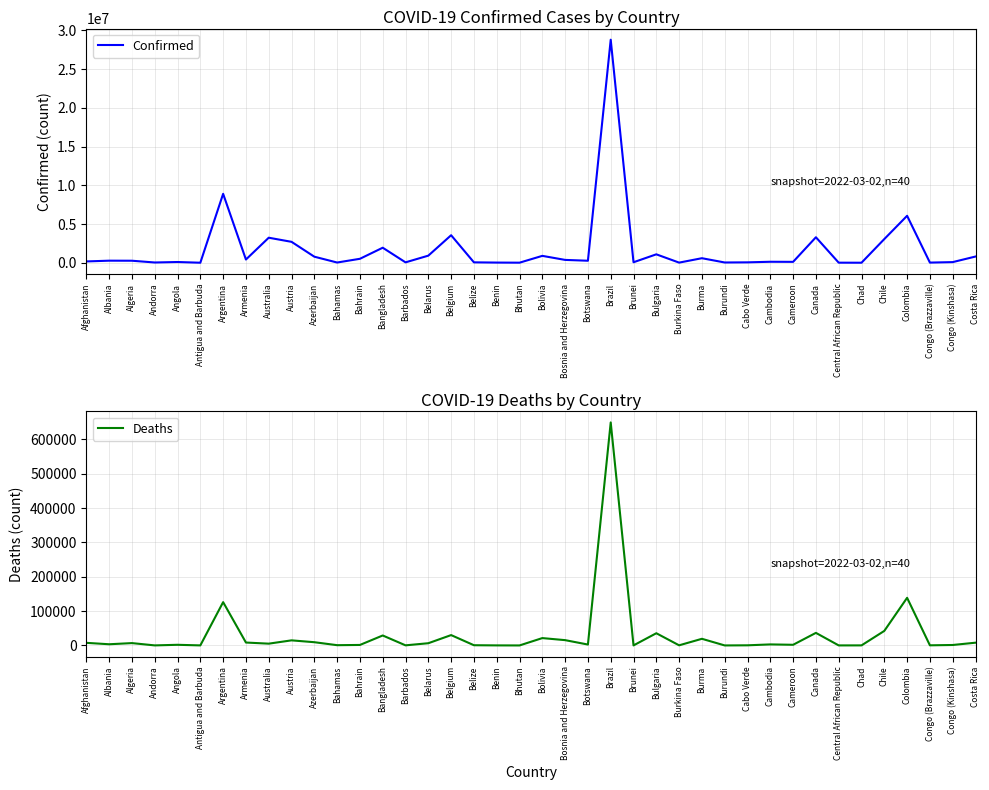

Where is the first local minimum for Confirmed?

Andorra